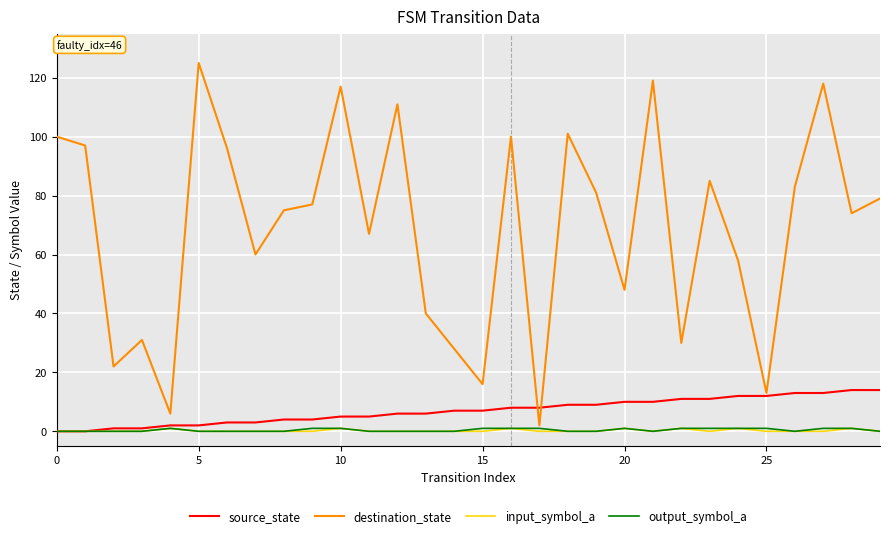

Which series has the largest total across all categories?

destination_state